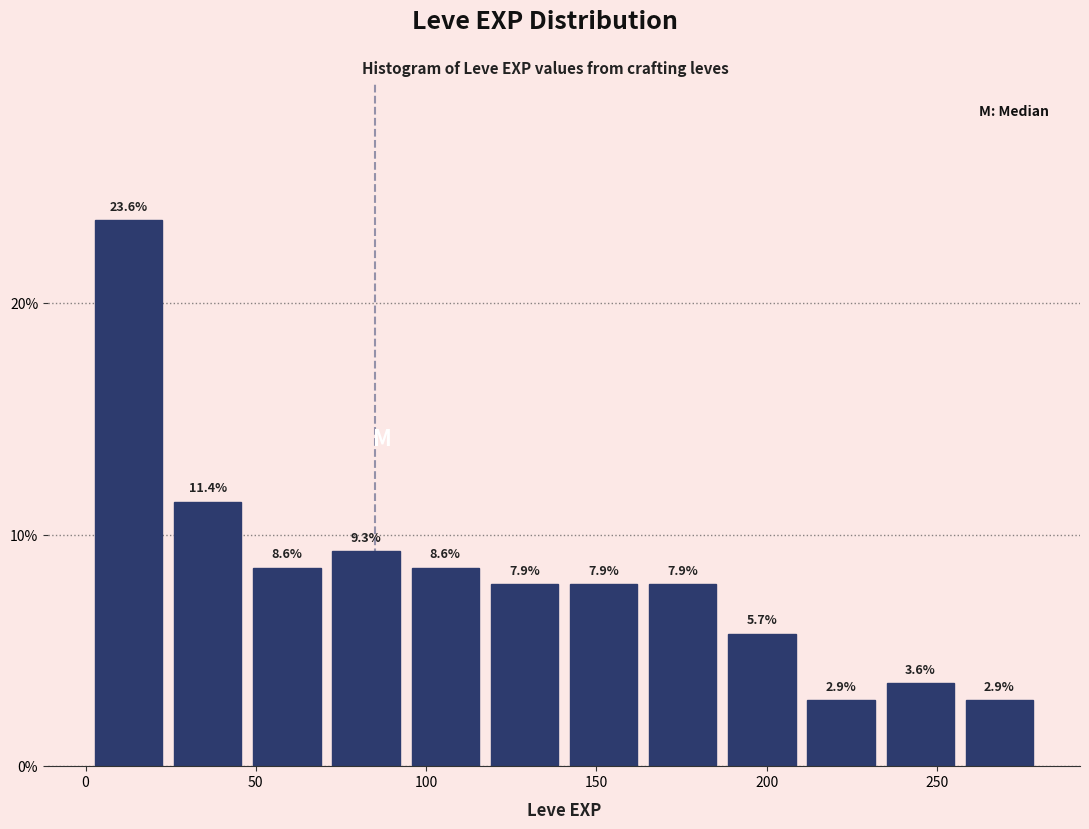

Over which range of the x-axis is the bar tallest?

0 to 25